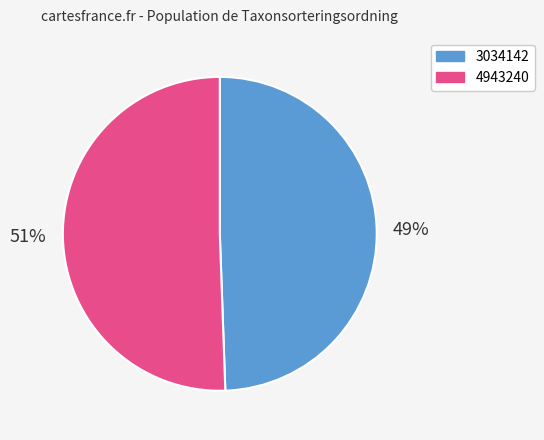

What is the majority slice?

4943240